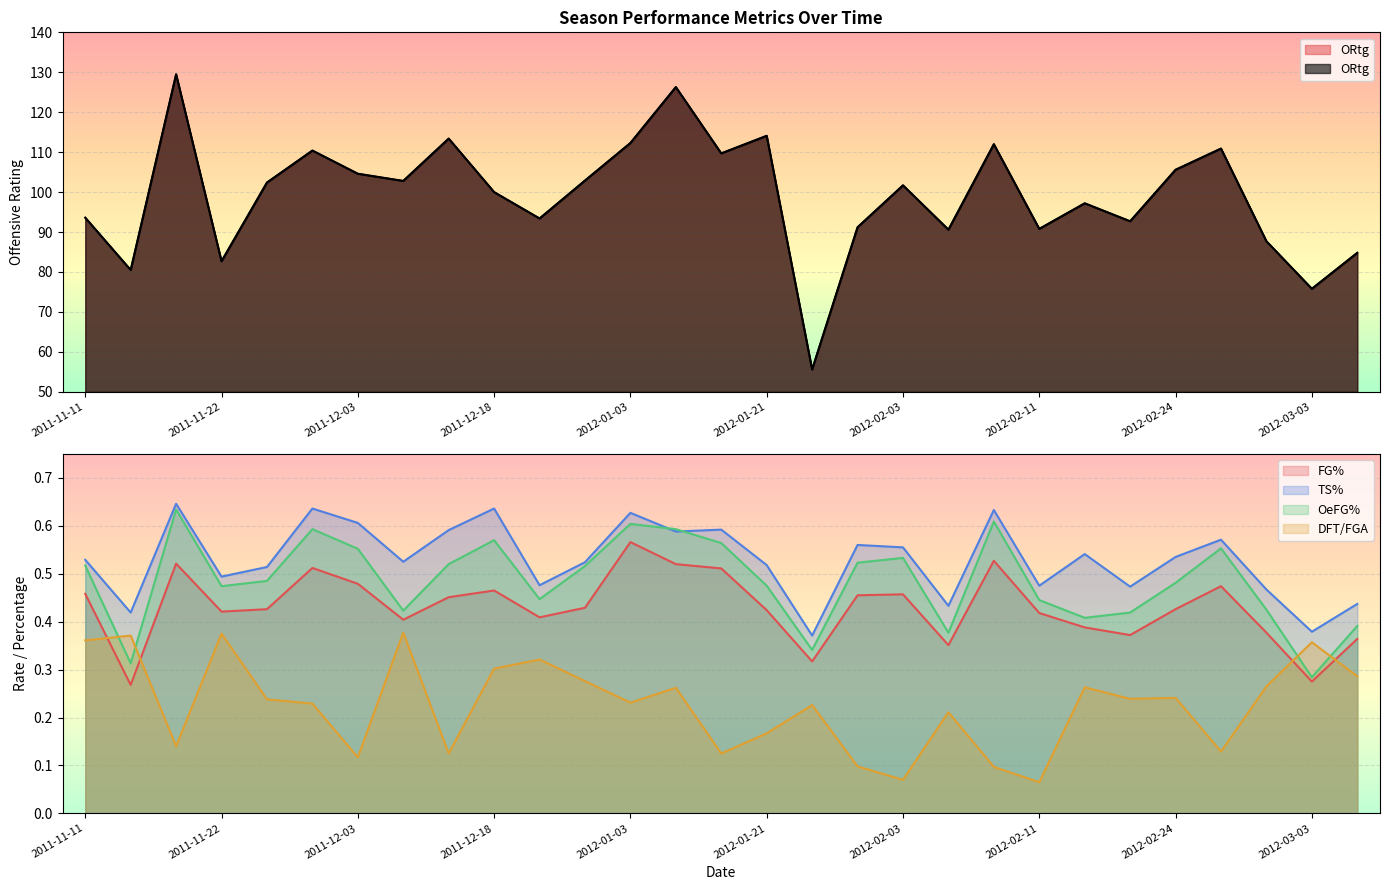

True or false: DFT/FGA and TS% intersect in this chart.

False